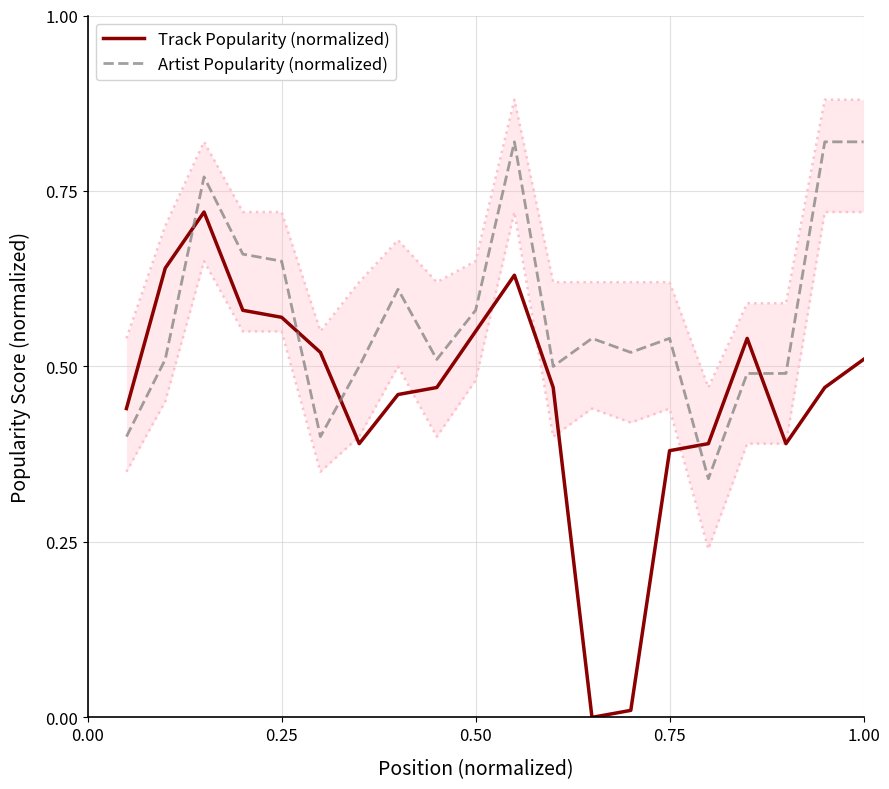

After their last crossing, which series has the higher values: Artist Popularity (normalized) or Track Popularity (normalized)?

Artist Popularity (normalized)